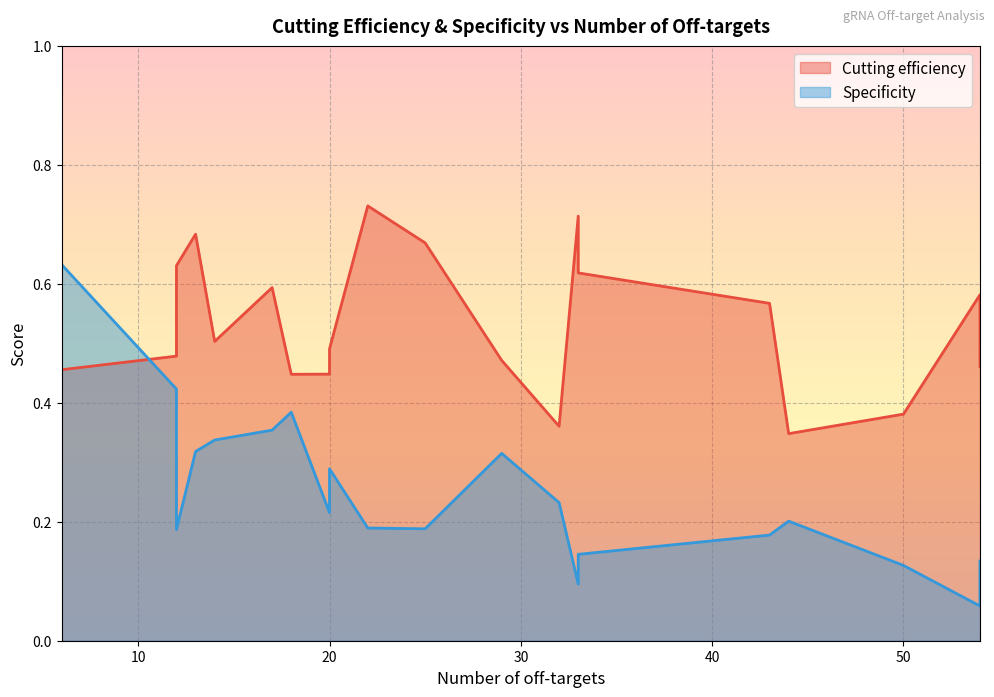

What is the lowest value of the Specificity series?

0.1